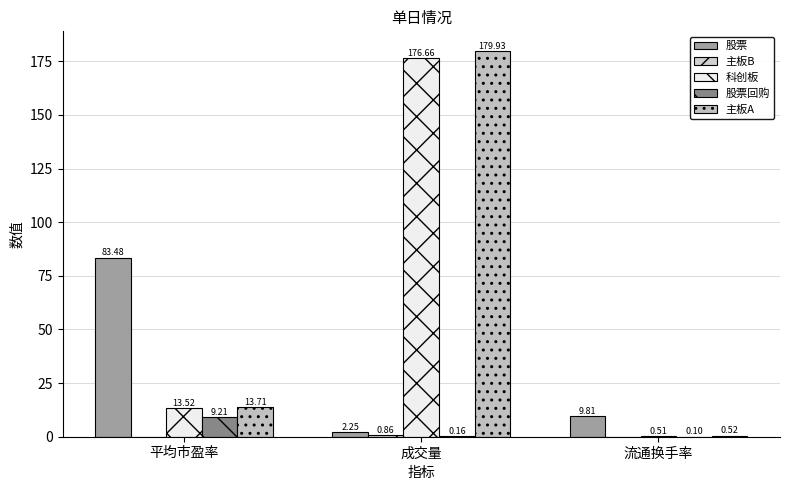

List the series in order of their peak value, highest first.

主板A, 科创板, 股票, 股票回购, 主板B